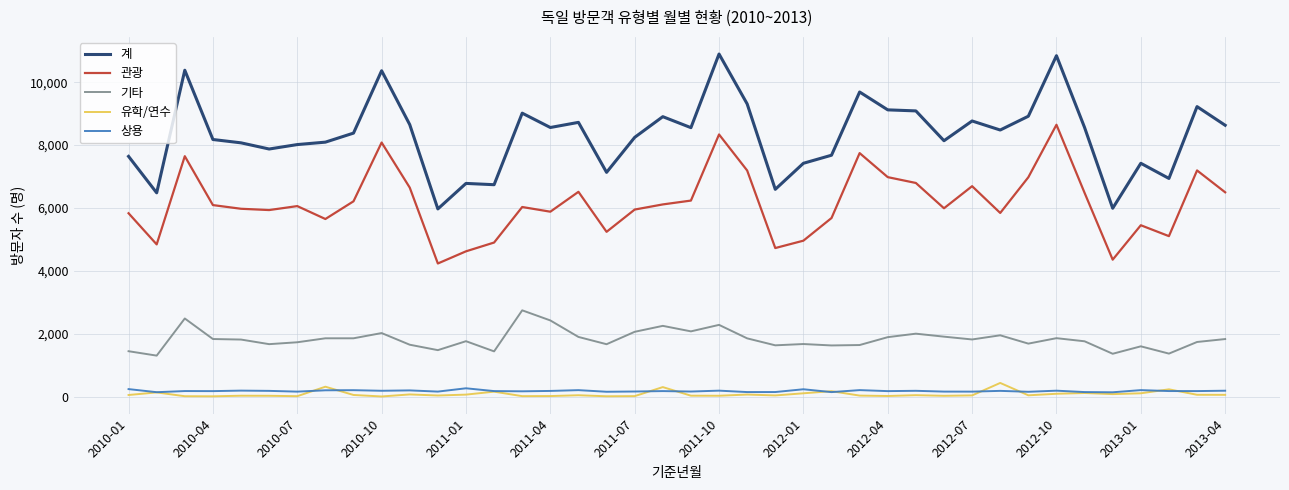

What is the highest value of the 계 series?

10893